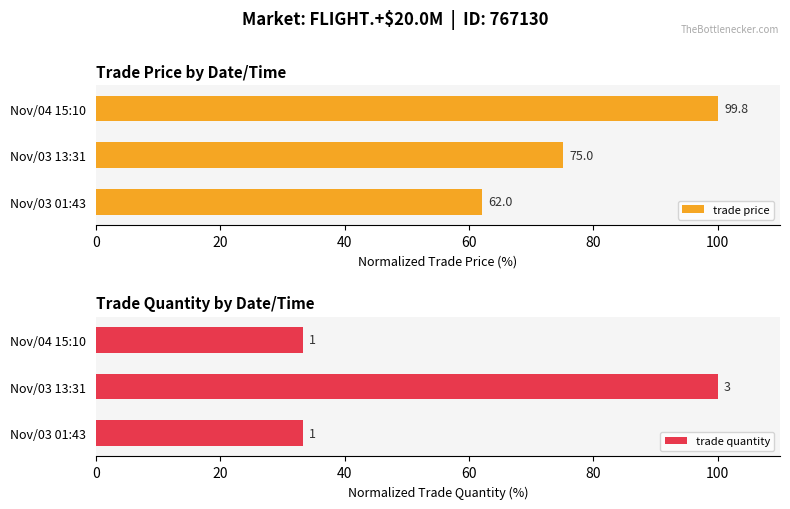

Which series has the widest spread of values?

trade quantity